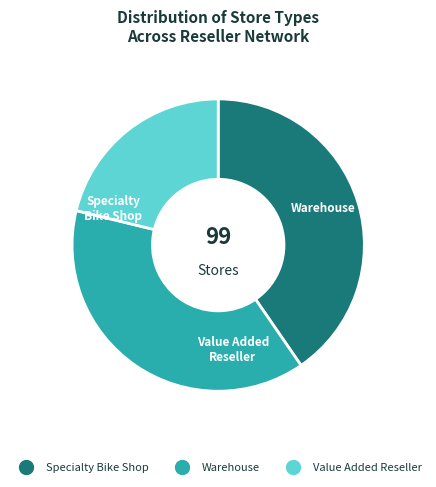

Rank the categories by value from lowest to highest.

Value Added Reseller, Warehouse, Specialty Bike Shop